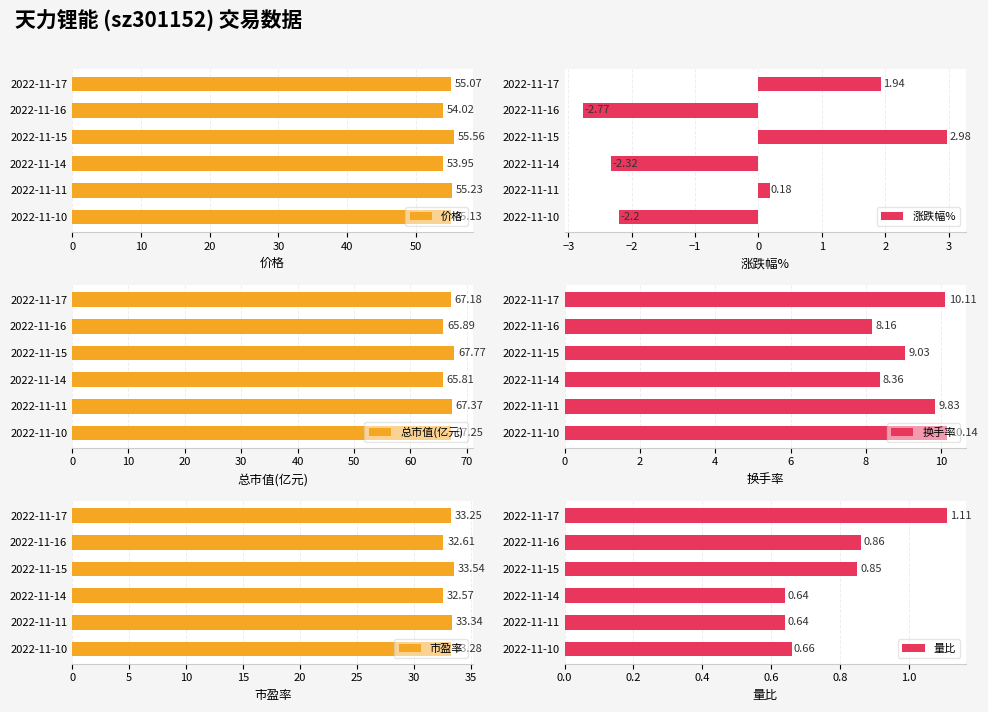

How many values in the 价格 series exceed 55?

4